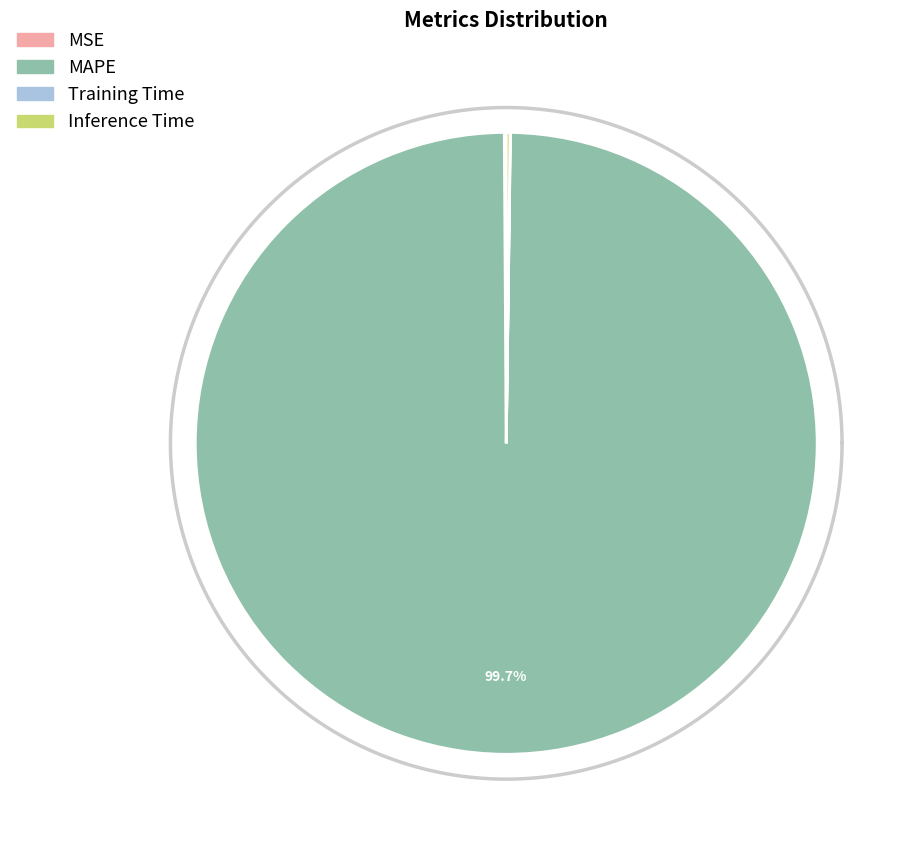

To the nearest percent, what is the average slice percentage?

25%